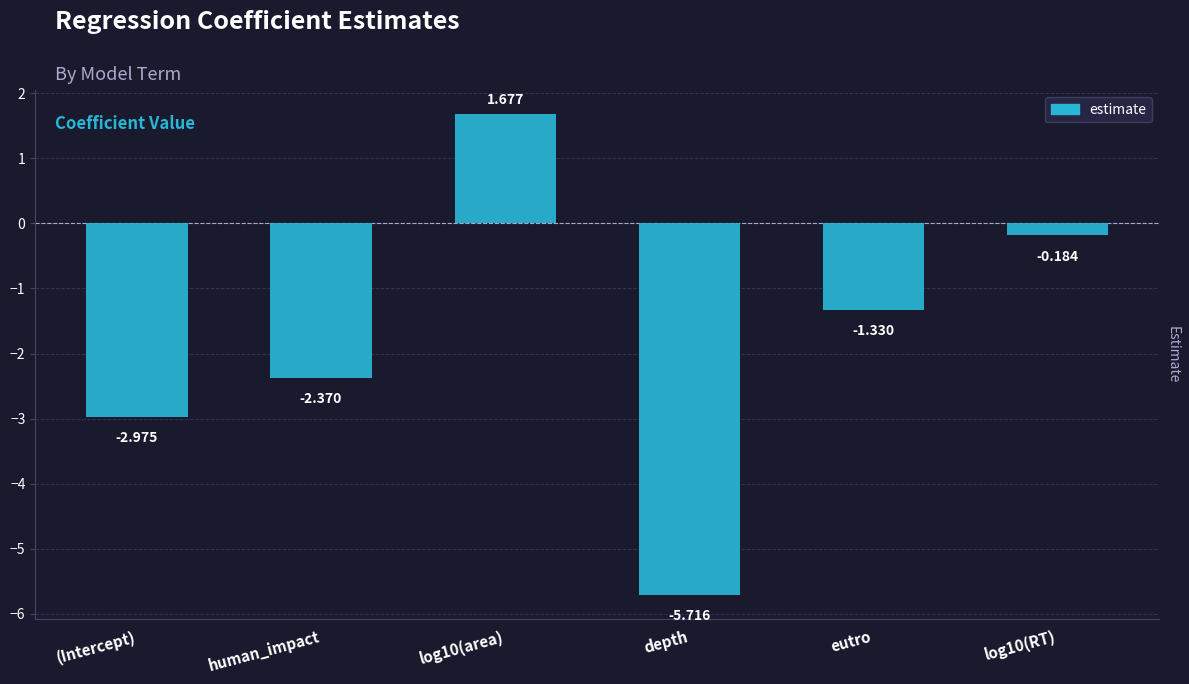

What is the difference between the maximum and minimum values?

7.4